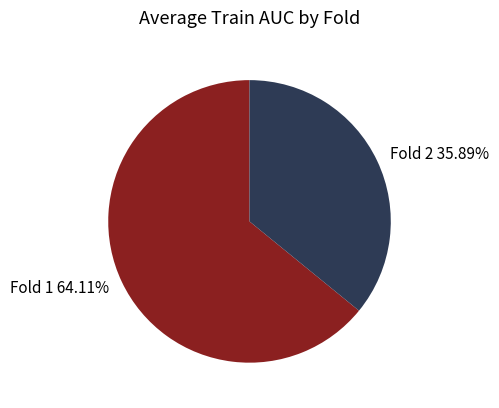

What is the largest slice in the pie chart?

Fold 1 64.11%